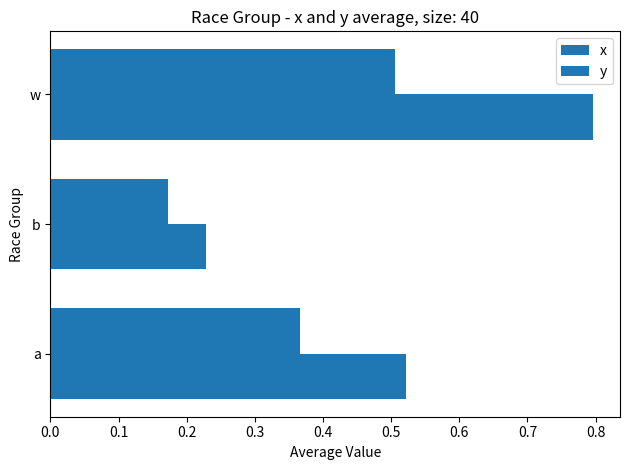

How many categories are shown in the chart?

3